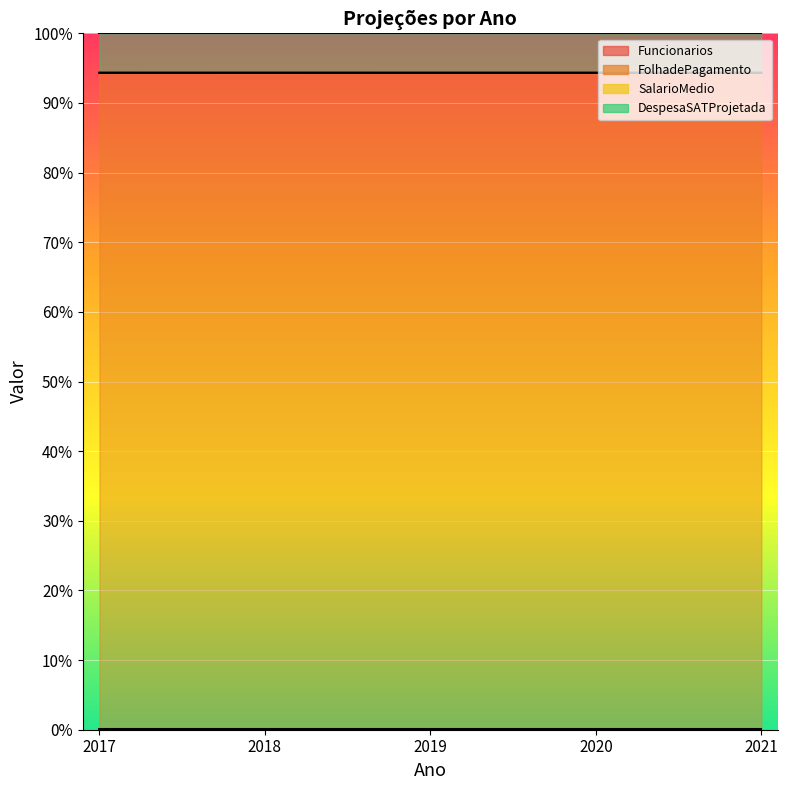

How many lines are shown in the chart?

3